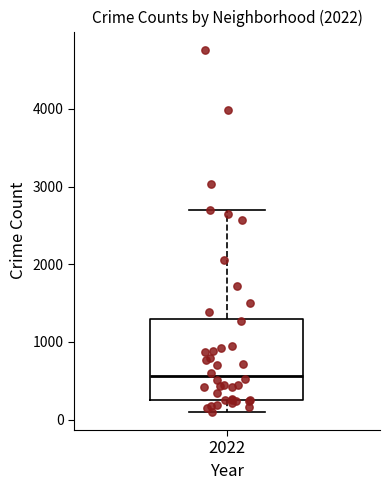

Read this box plot against the y-axis: the position of the median line, the range covered by the box, and the ends of both whiskers. The values are not printed on the chart, so give them approximately, as read against the axis.

median 600, box 300 to 1300, whiskers 100 to 2700